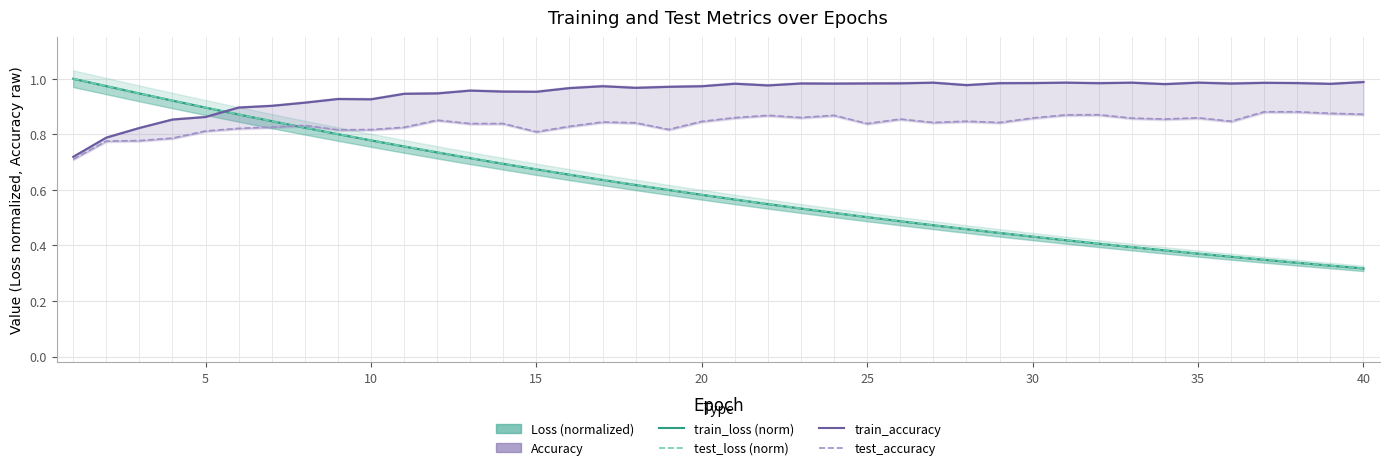

What is the sum of all test_loss (normalized) values?

24.2